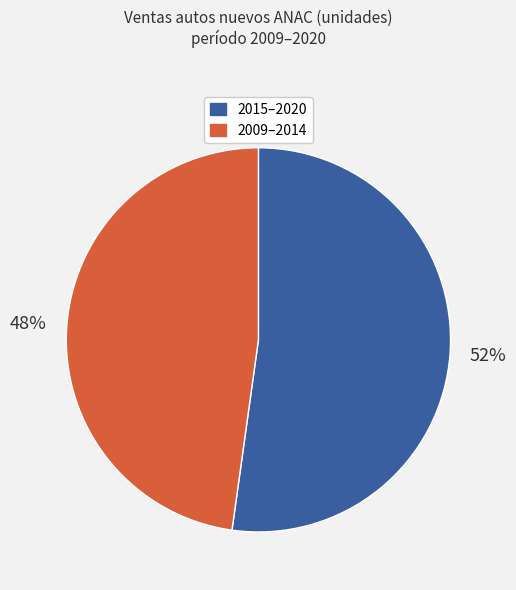

Does any single category account for the majority?

Yes